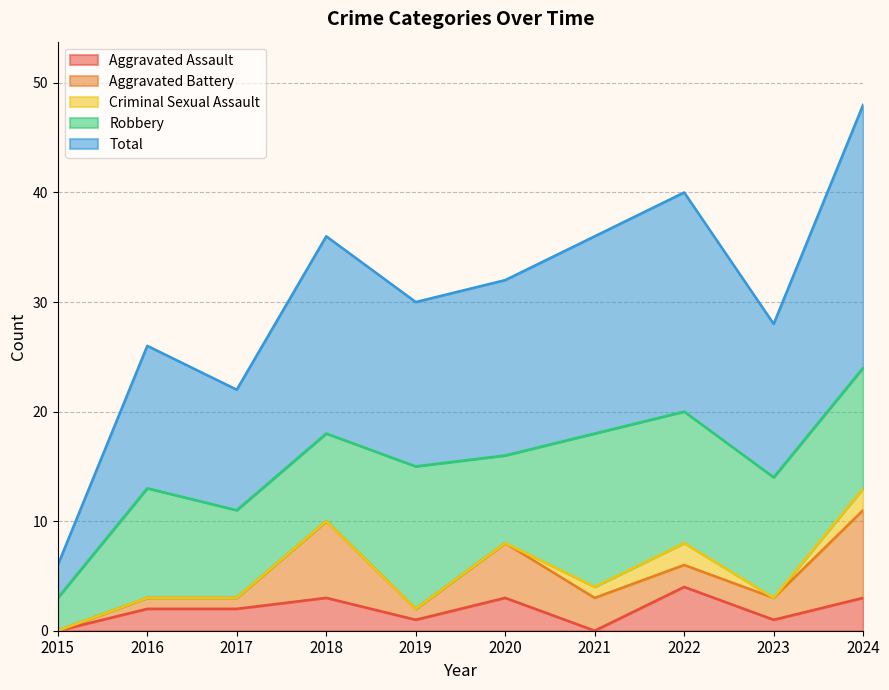

How many values in the Aggravated Battery series exceed 2?

4